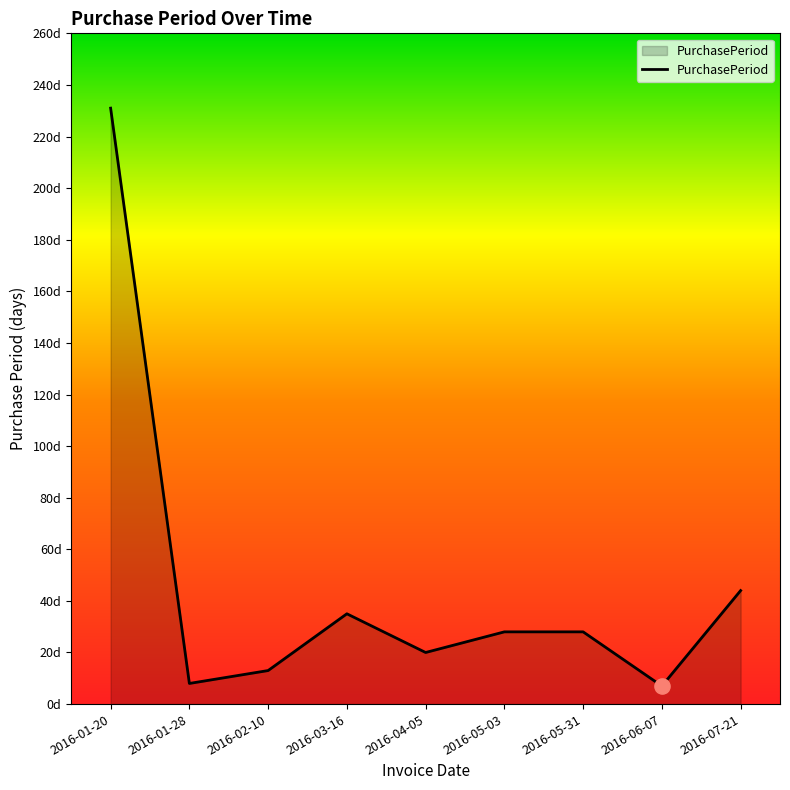

Approximately how many times larger is the value at 2016-01-28 compared to 2016-03-16?

0.2